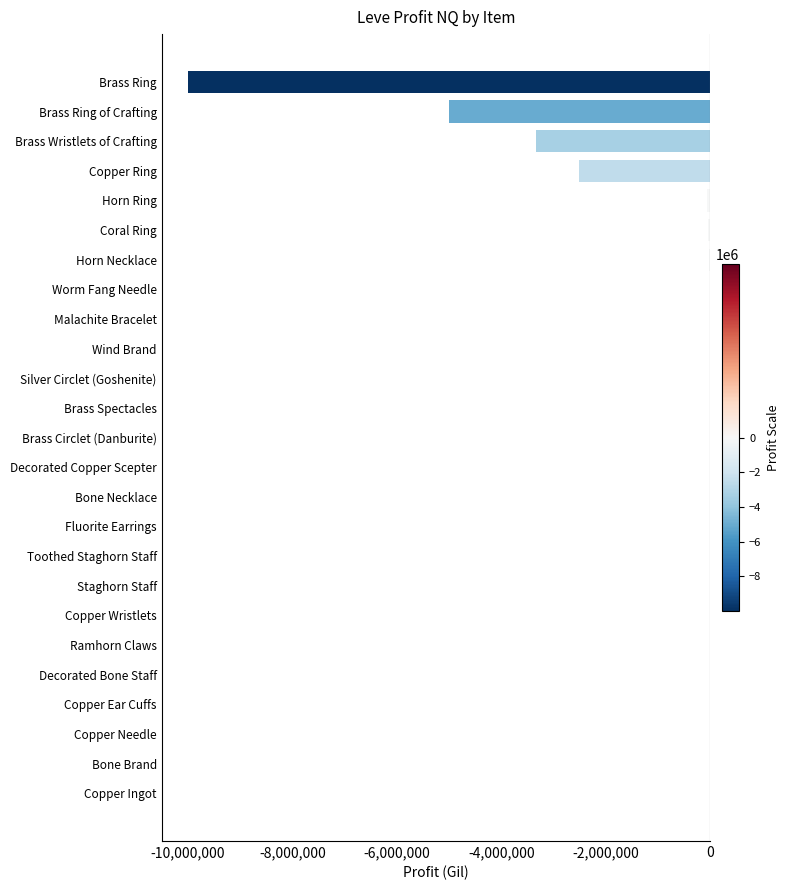

What is the approximate value at Brass Wristlets of Crafting?

-3335721.0